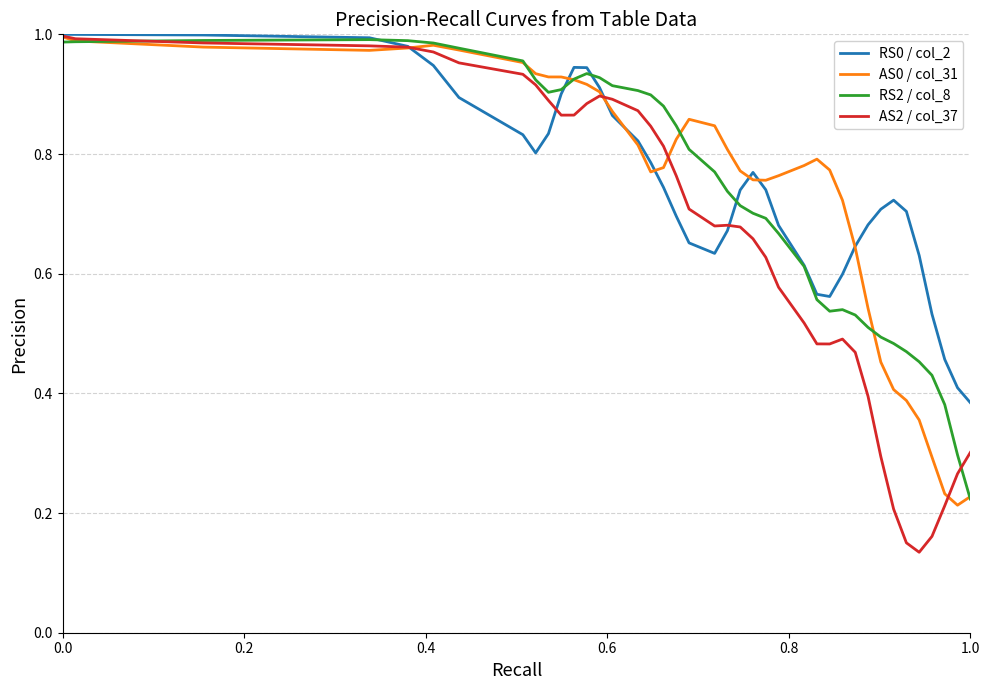

What is the sum of all AS2 / col_37 values?

26.5